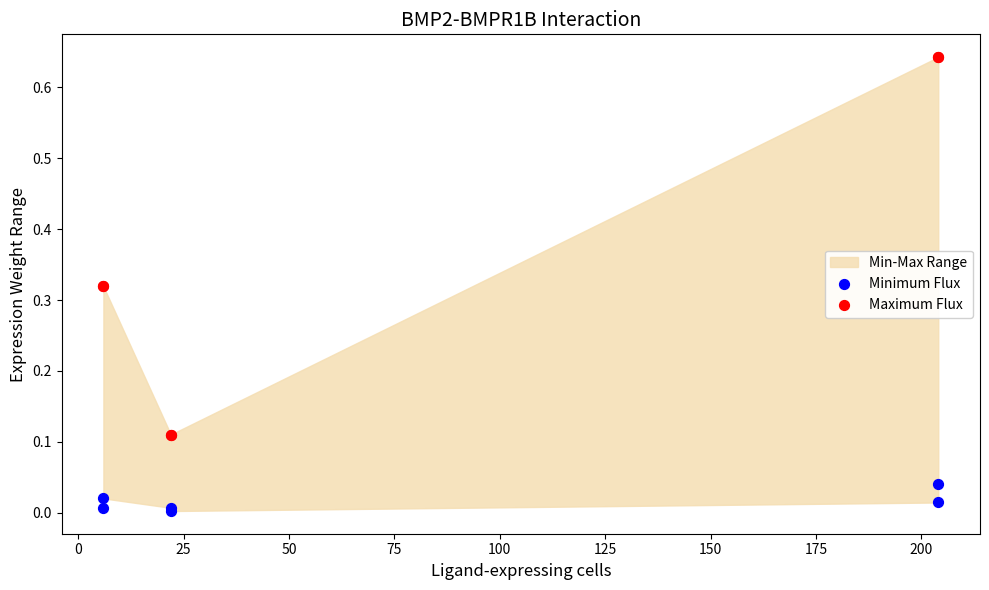

Which series has the largest Y range (max minus min)?

Maximum Flux